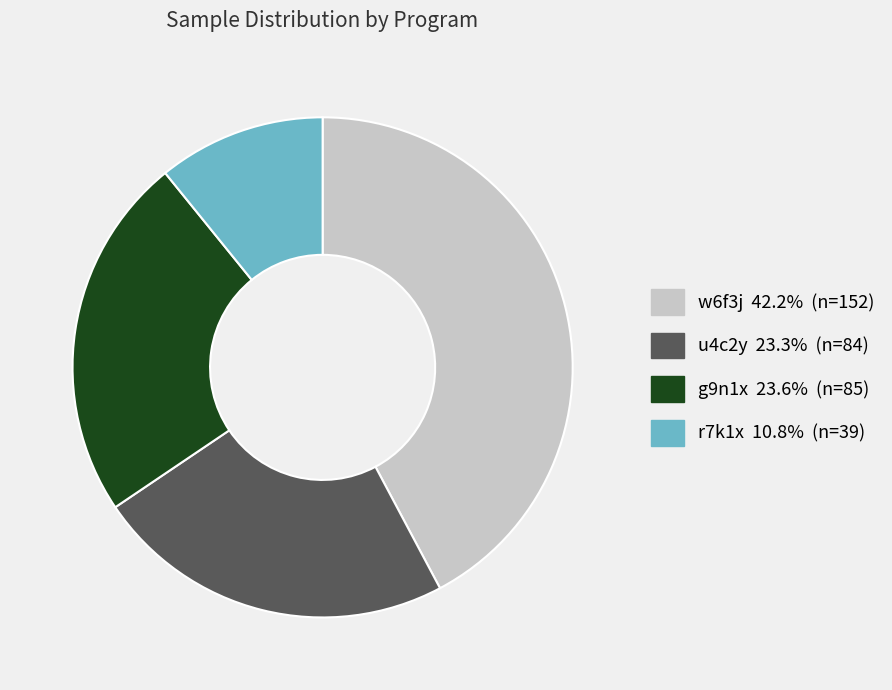

Is there a majority slice in this chart?

No